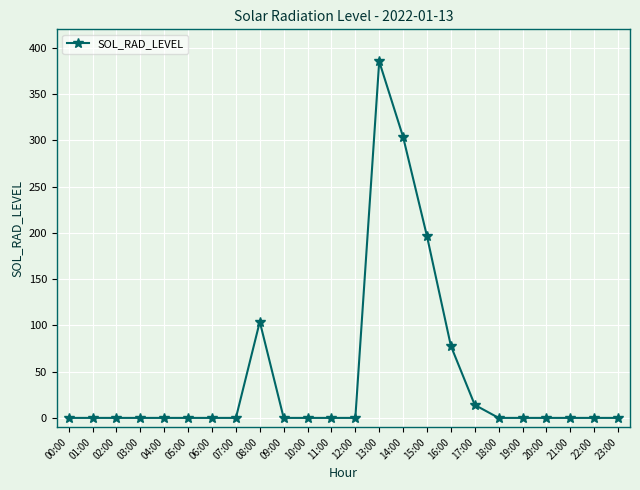

What is the label of the 1st point from the left?

00:00